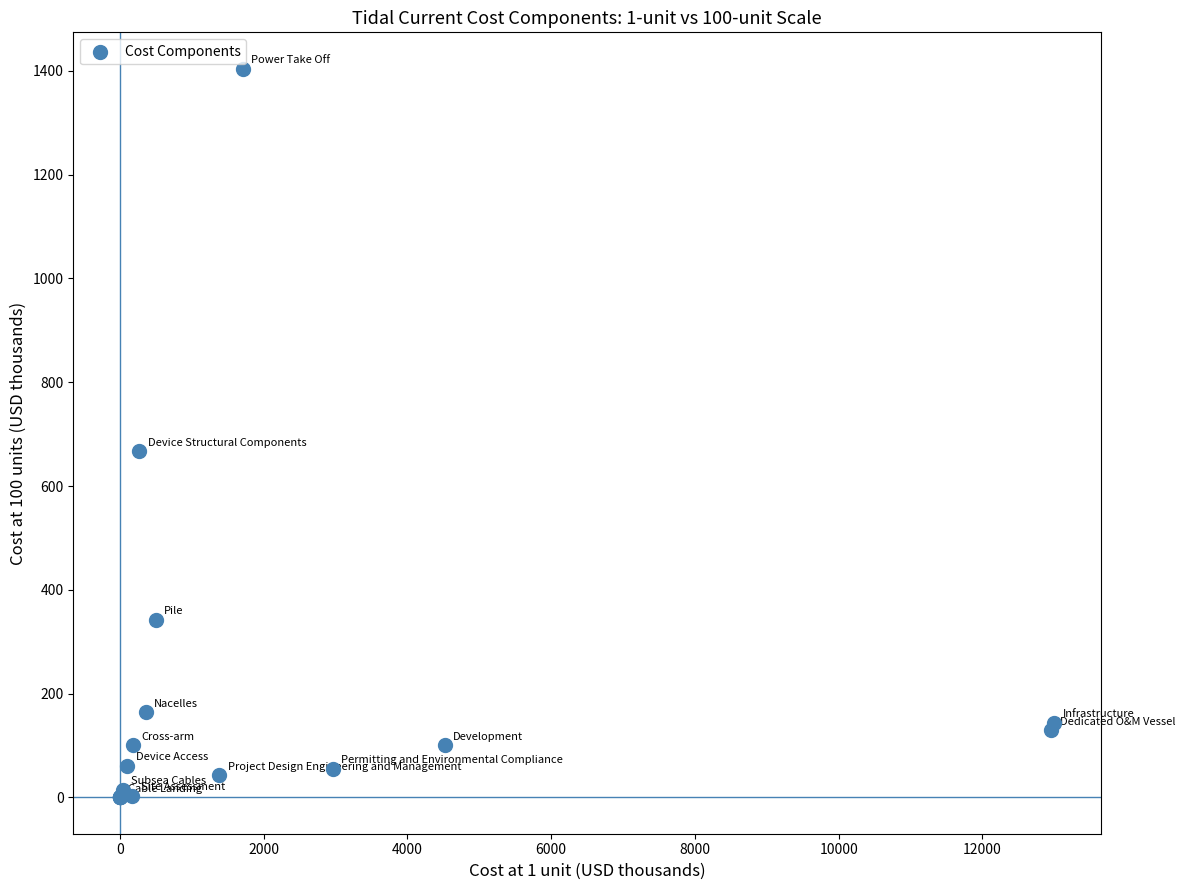

What Y value in the scatter plot is closest to 702?

666.5